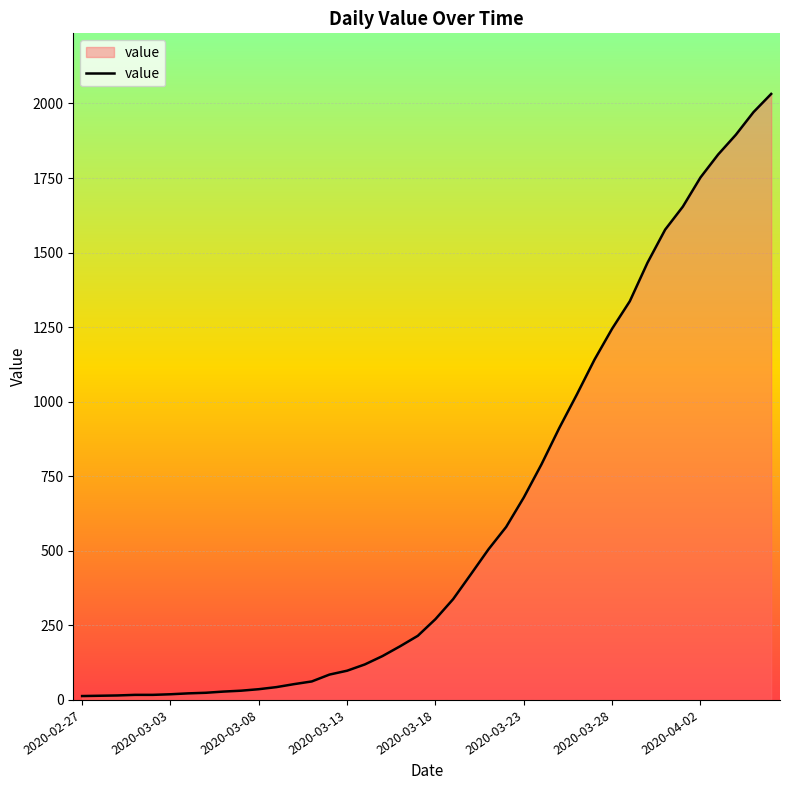

What is the maximum value shown in the chart?

2032